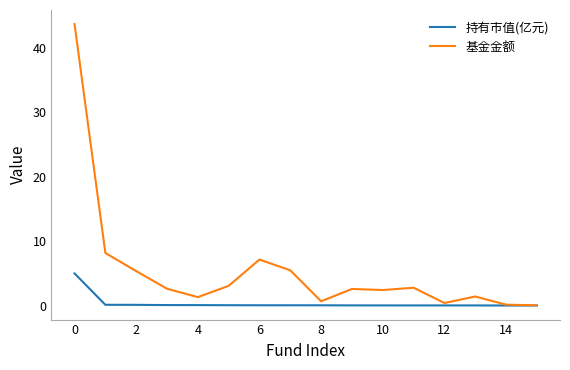

True or false: 基金金额 has more than 1 interior local peaks.

True